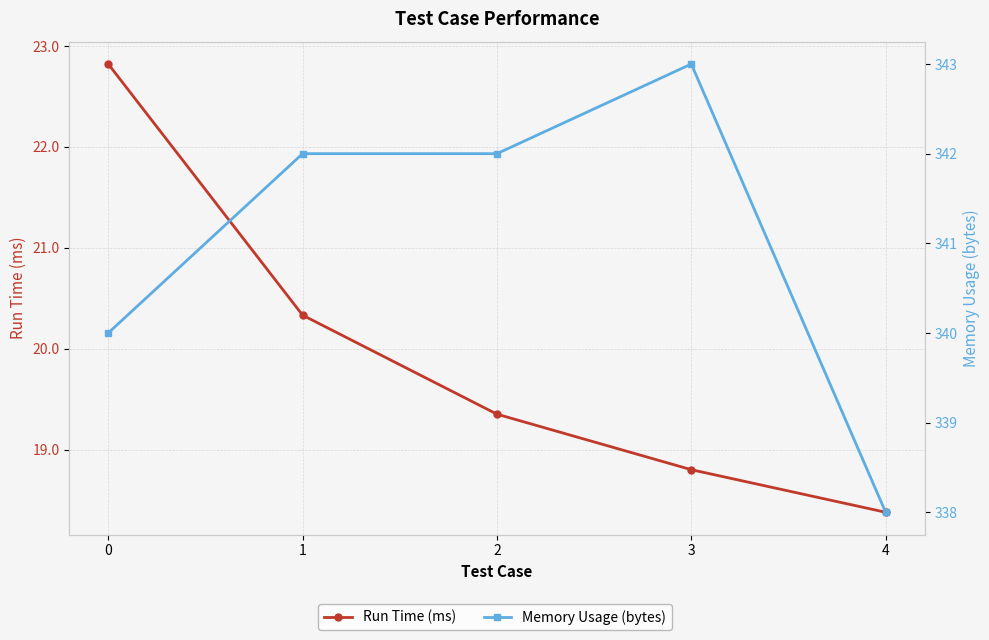

Which series changed the most between 0 and 2?

Run Time (ms)